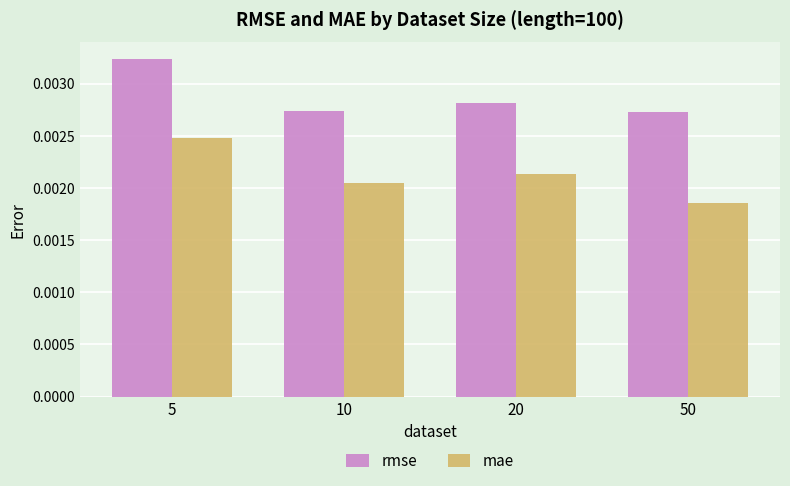

Is the value of rmse at 50 greater than the value of mae at 50?

Yes